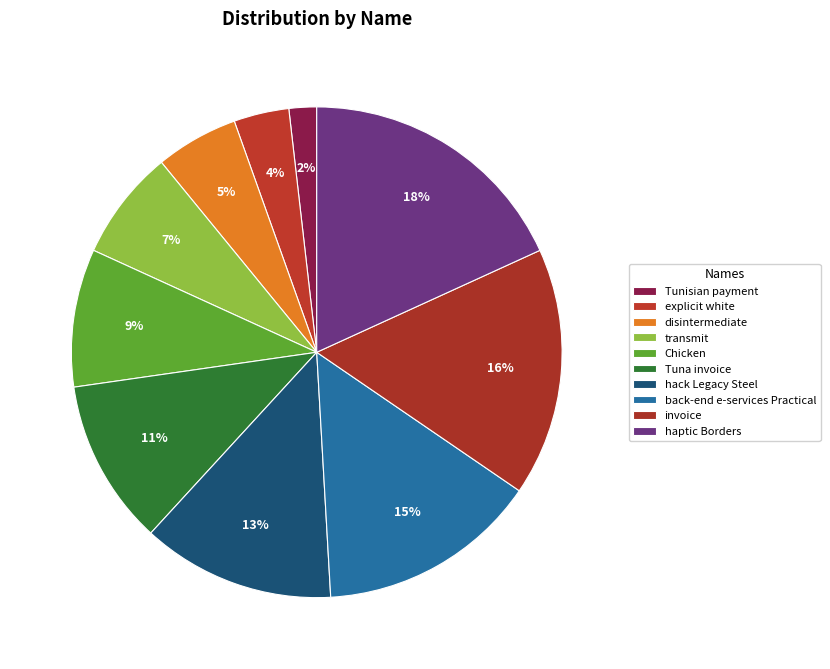

To the nearest percent, what is the average slice percentage?

10%